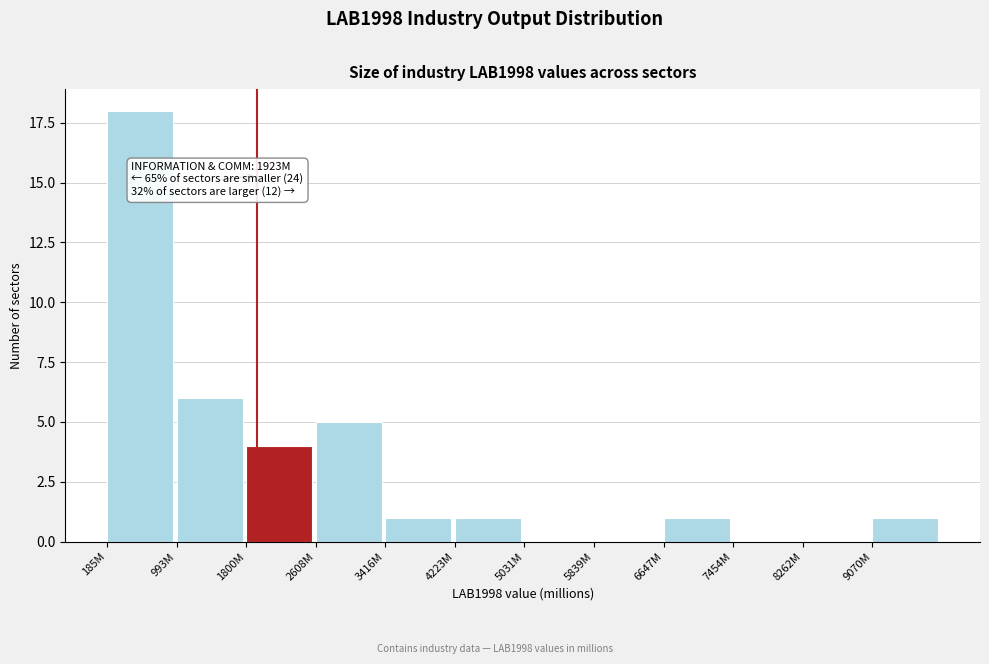

Reading left to right, extract all data points from this chart.

185M=18	993M=6	1800M=4	2608M=5	3416M=1	4223M=1	5031M=0	5839M=0	6647M=1	7454M=0	8262M=0	9070M=1